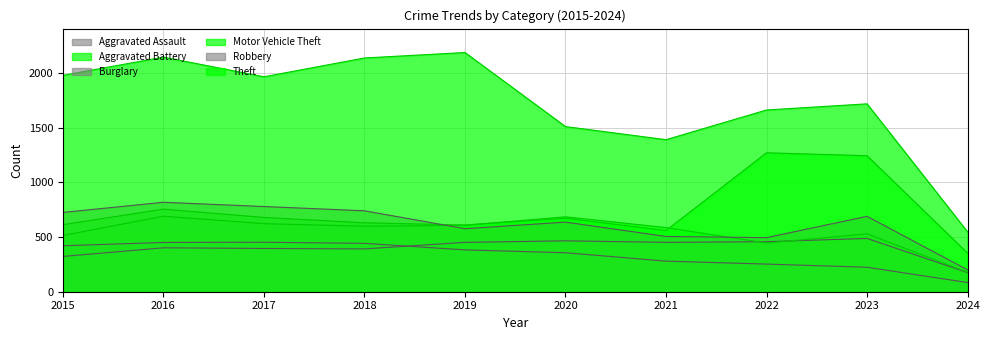

At which label is Aggravated Assault closest to 331?

2015